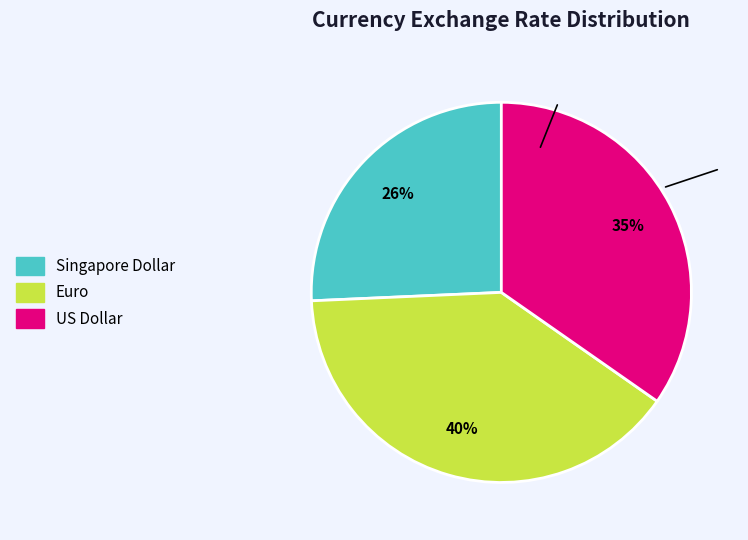

How many slices are in this pie chart?

3